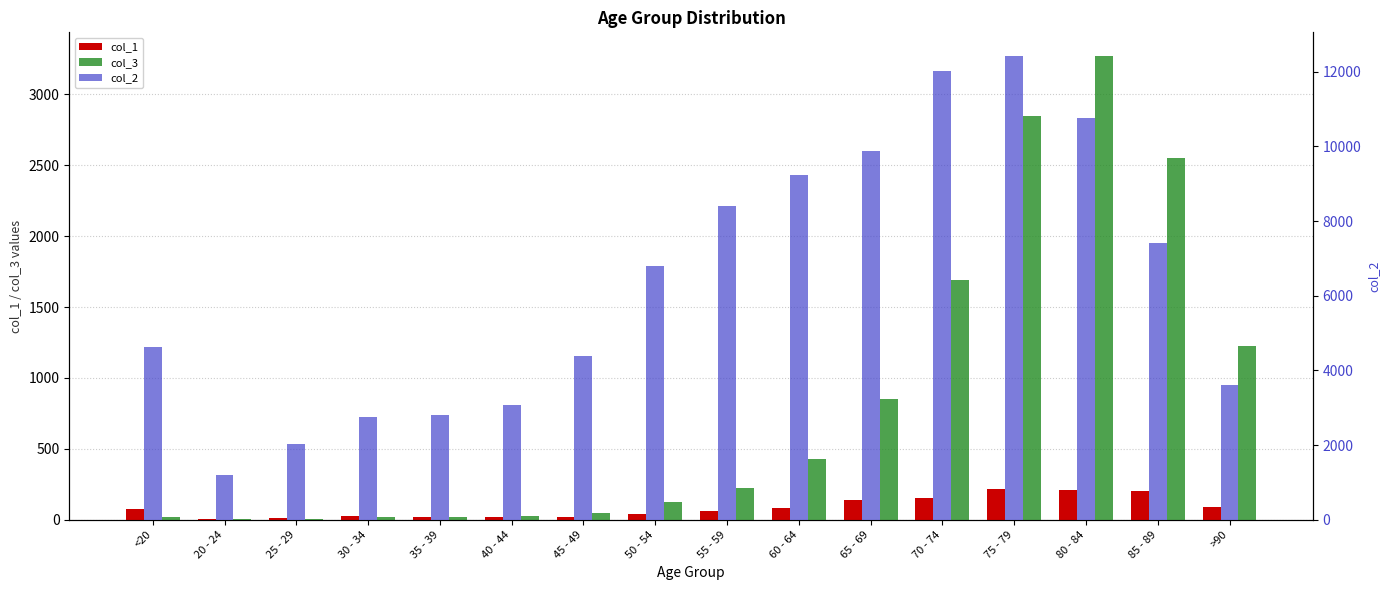

Which series has the largest total across all categories?

col_2